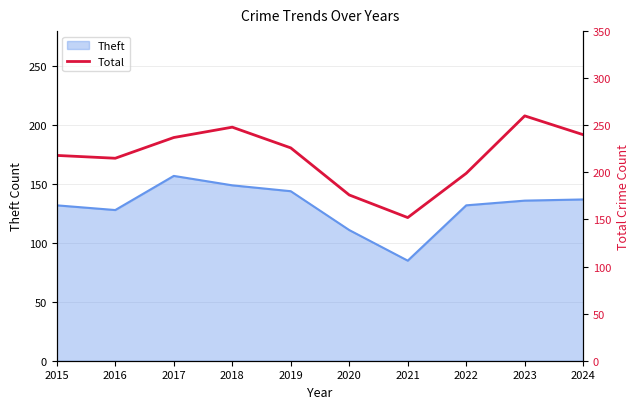

How many points are lower than both their immediate neighbors (excluding endpoints)?

2